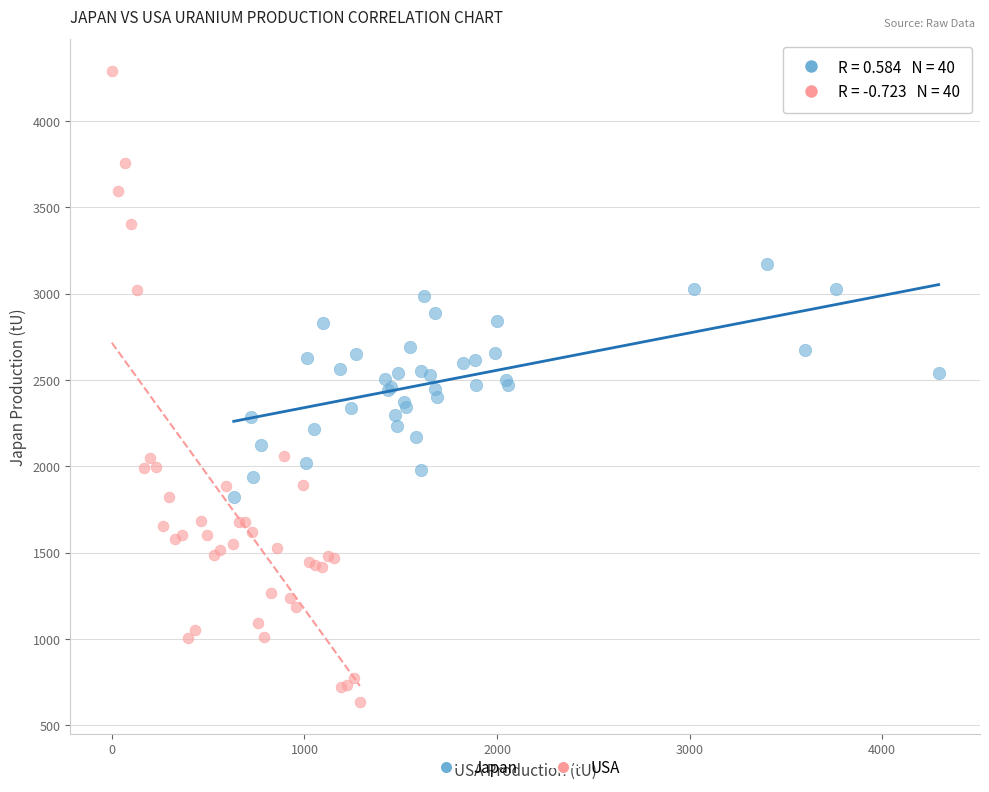

What are all the series names shown in the legend?

Japan, USA